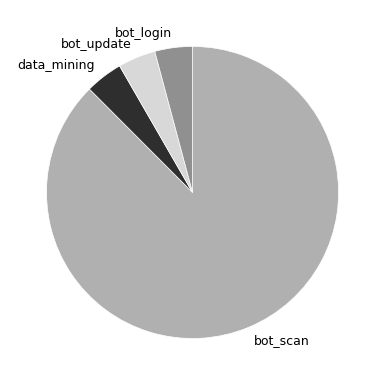

How many slices are in this pie chart?

4